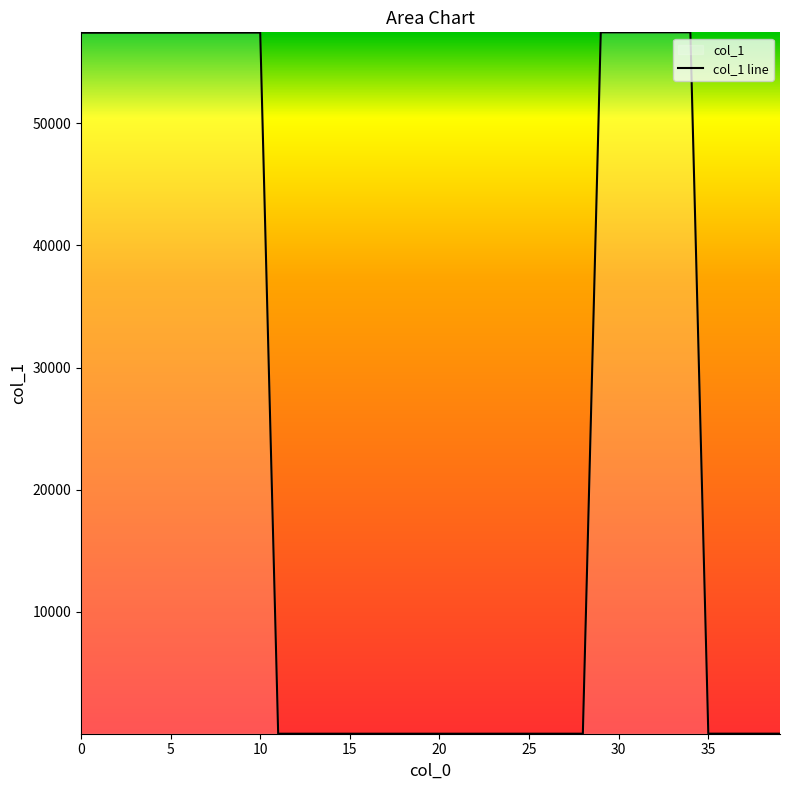

What is the change in value from 13 to 32?

+57452